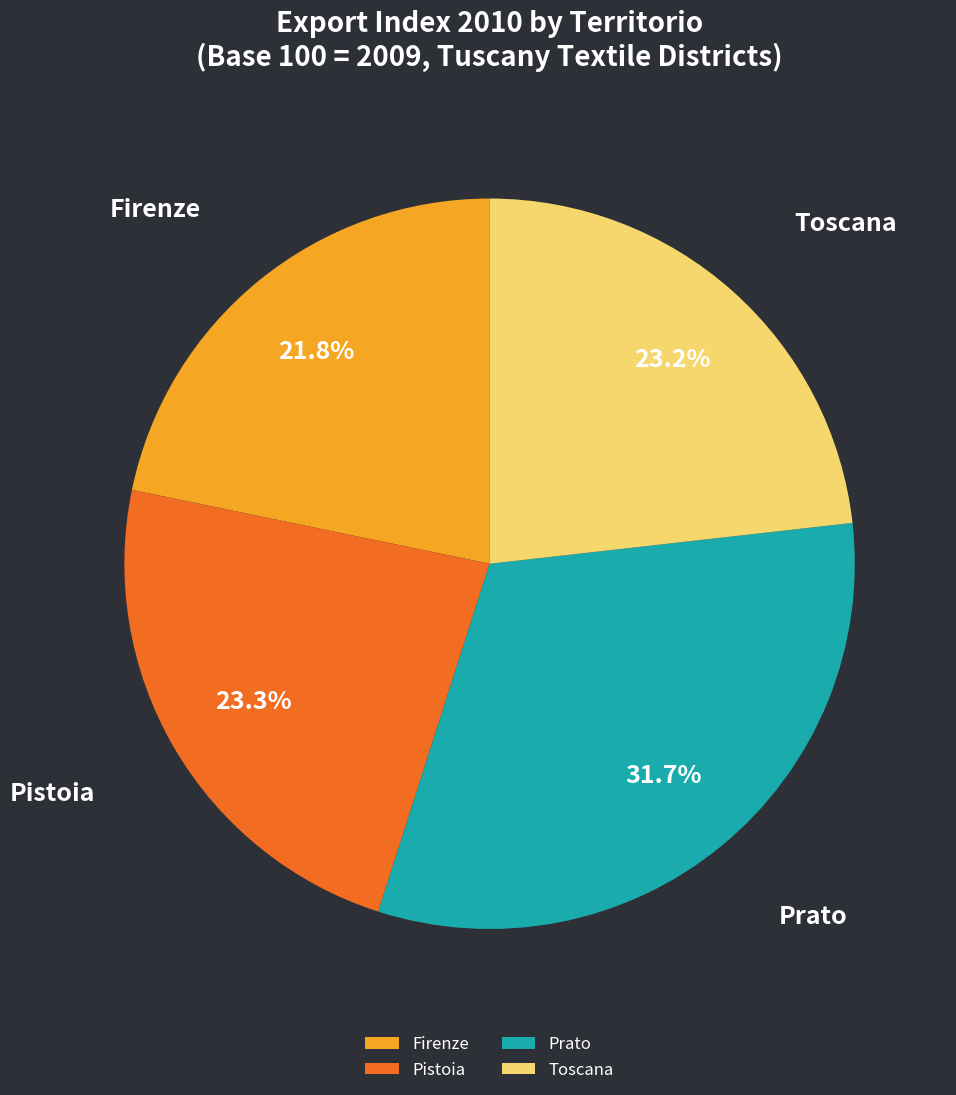

Count the number of slices in the pie.

4